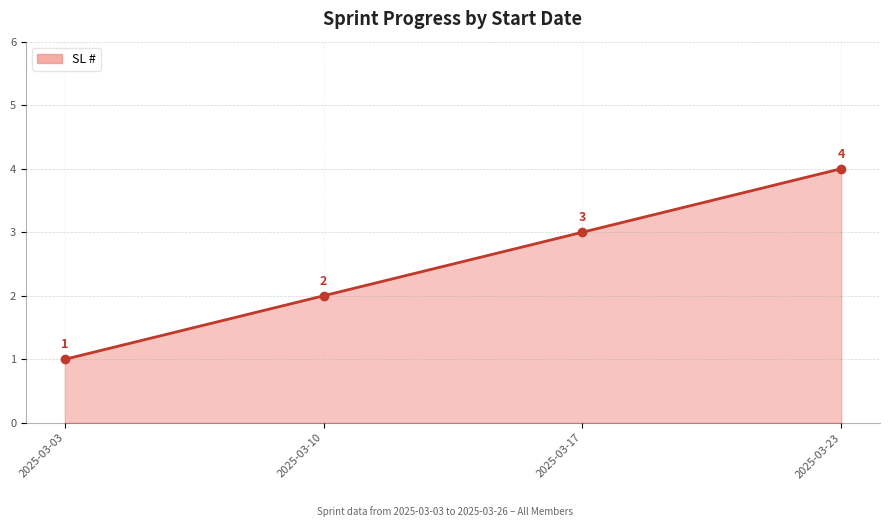

The value at 2025-03-17 is 1. True or false?

False